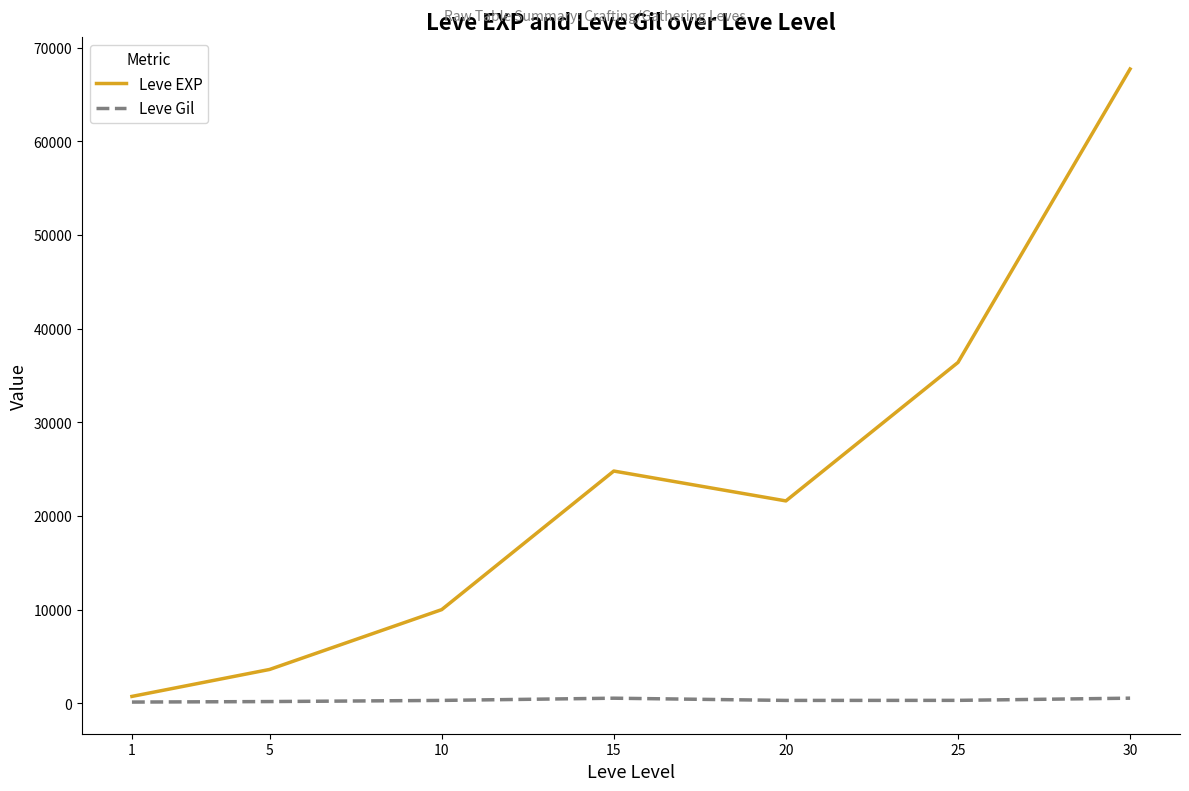

The value of Leve EXP at 25 is 8621. True or false?

False